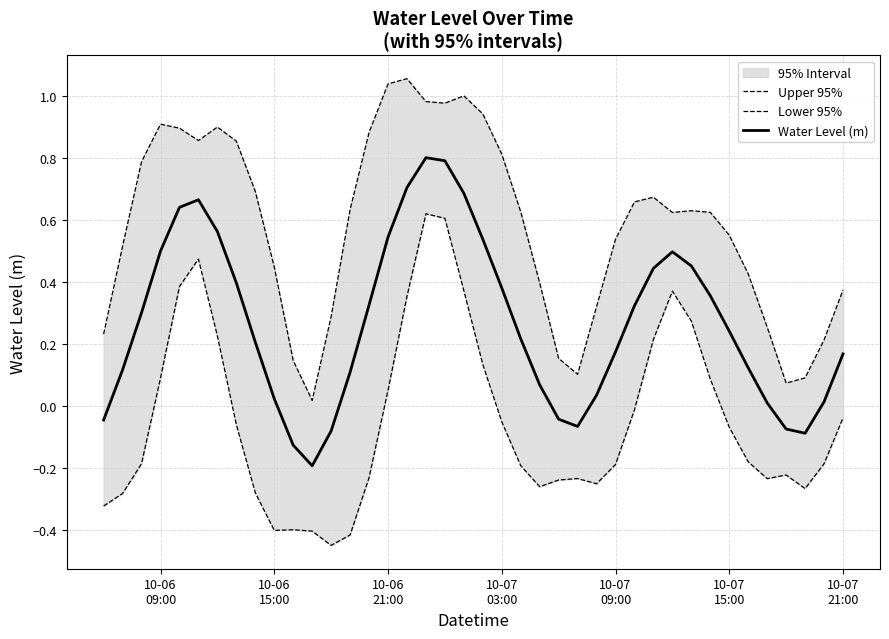

True or false: Water Level (m) and Upper 95% intersect in this chart.

False